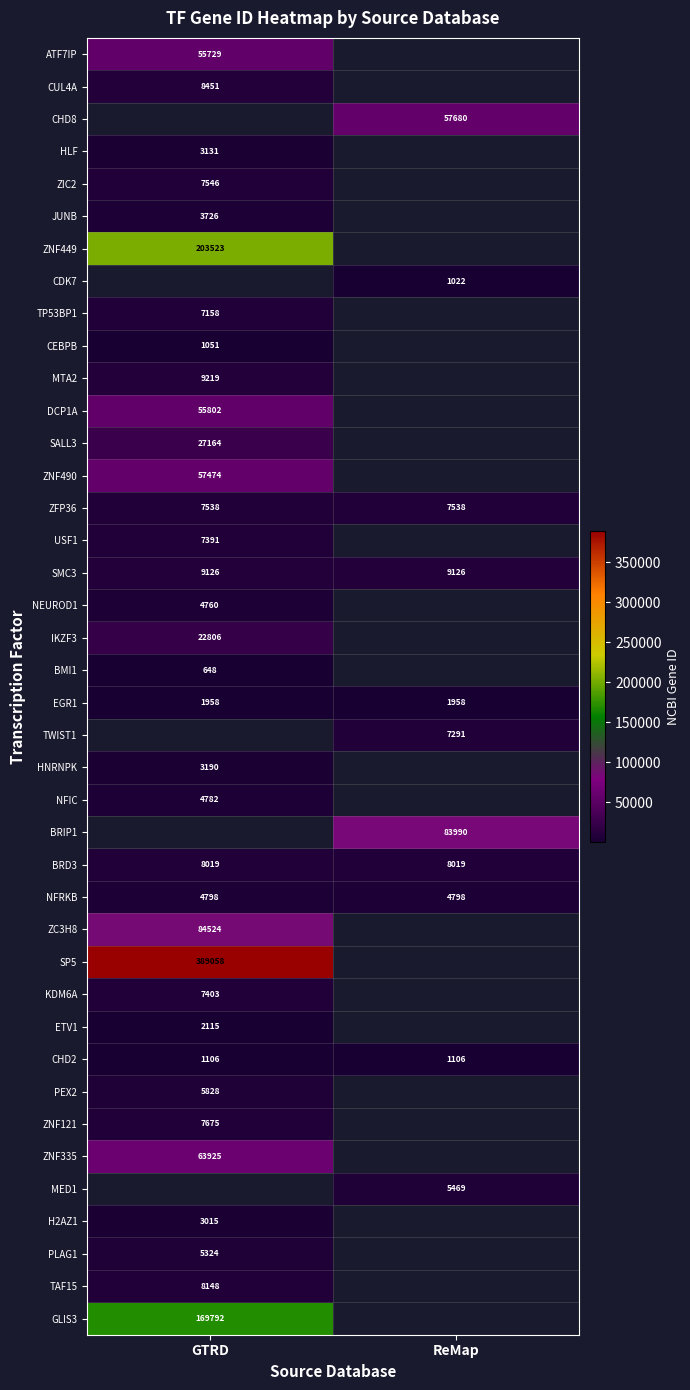

What is the difference between the highest and lowest values at GTRD?

388410.0